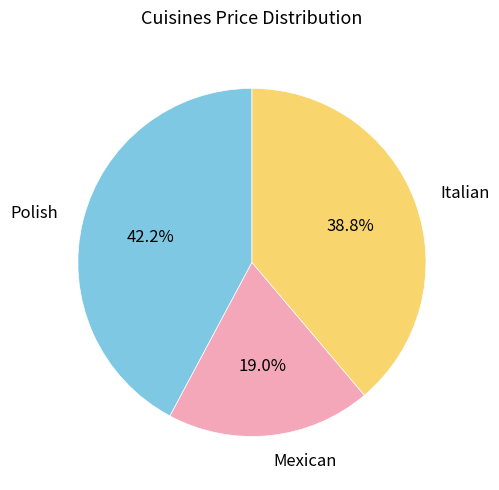

To the nearest percent, what portion does Polish represent?

42%